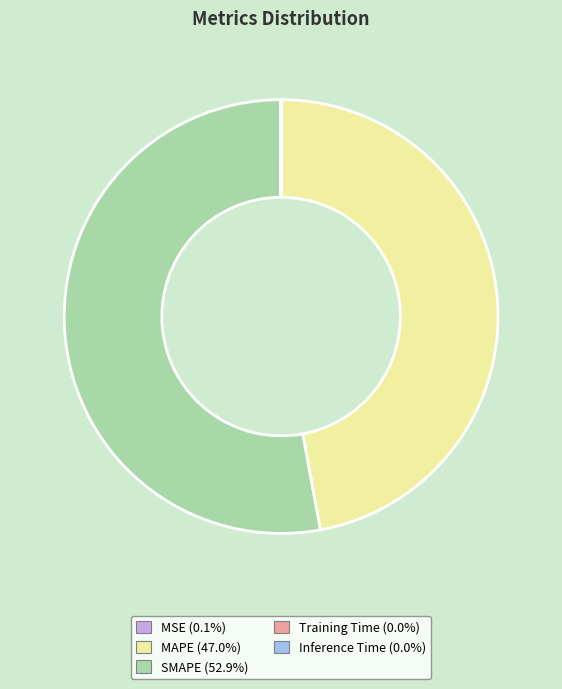

Which category accounts for the majority?

SMAPE